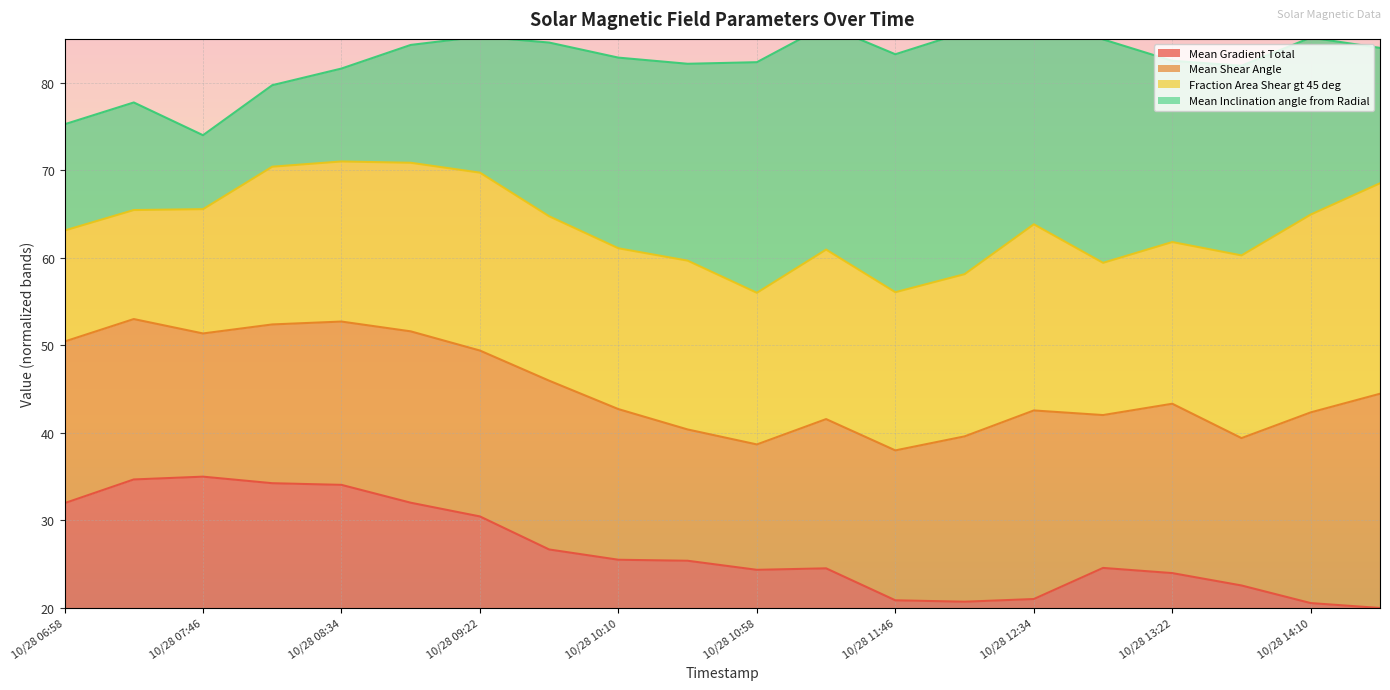

What is the smallest value displayed?

20.0